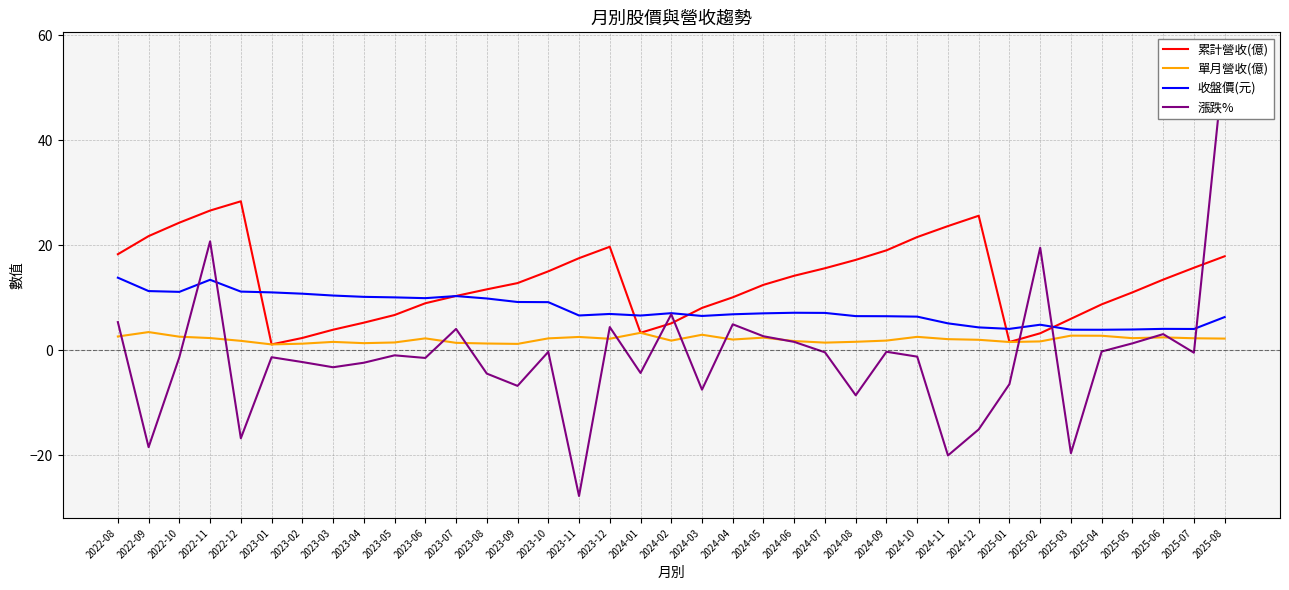

Does the chart display data point markers on the line(s)?

No